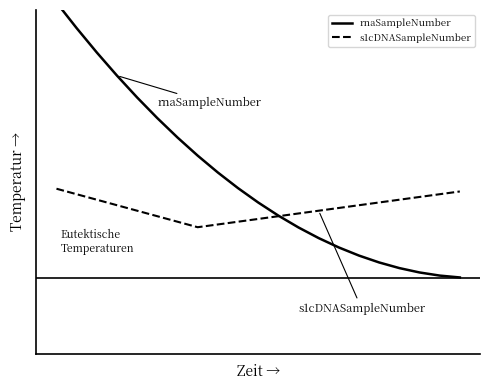

After their last crossing, which series has the higher values: s1cDNASampleNumber or rnaSampleNumber?

s1cDNASampleNumber